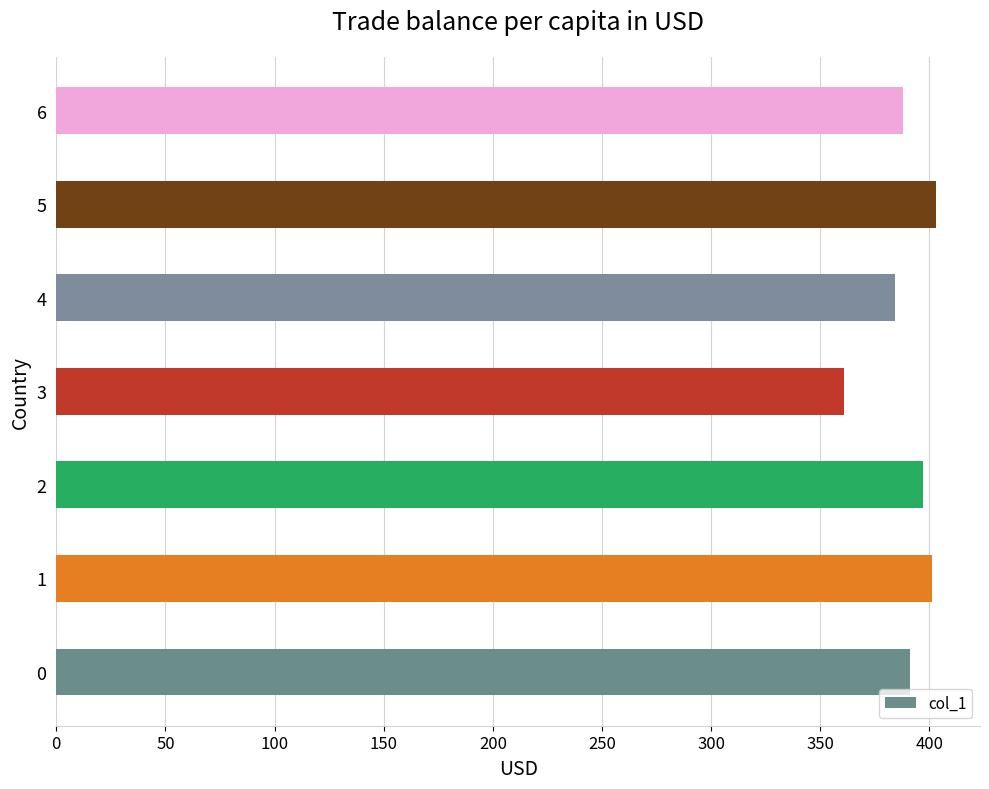

The chart shows a value of 272 at 0. True or false?

False